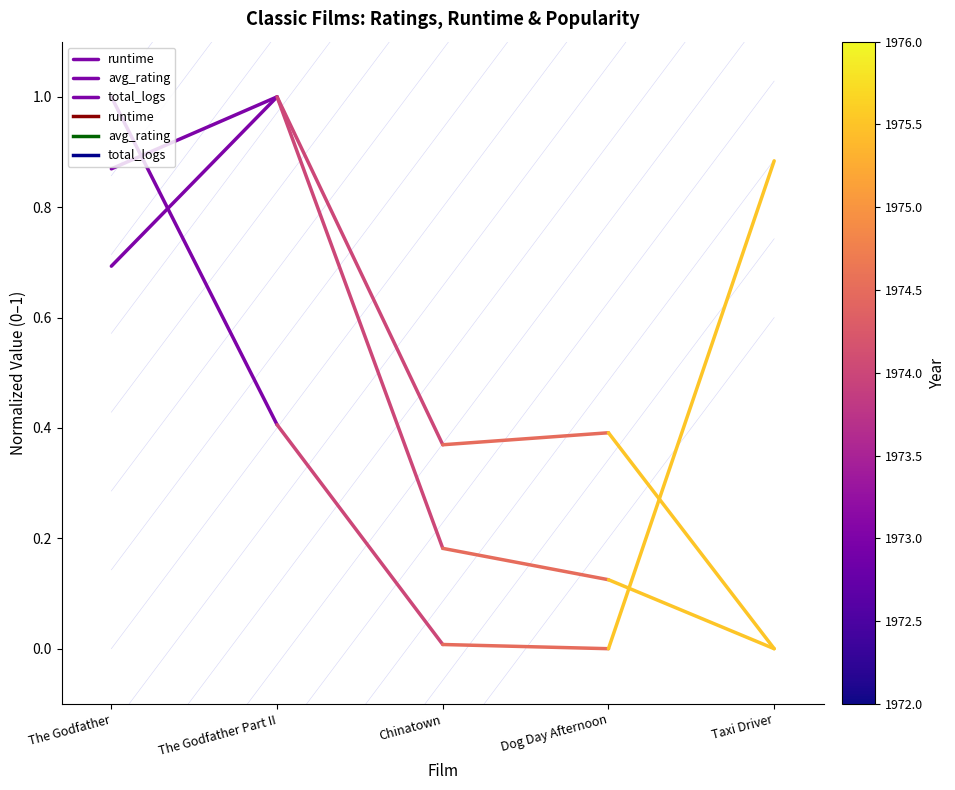

Which series changed the most between The Godfather and The Godfather Part II?

total_logs